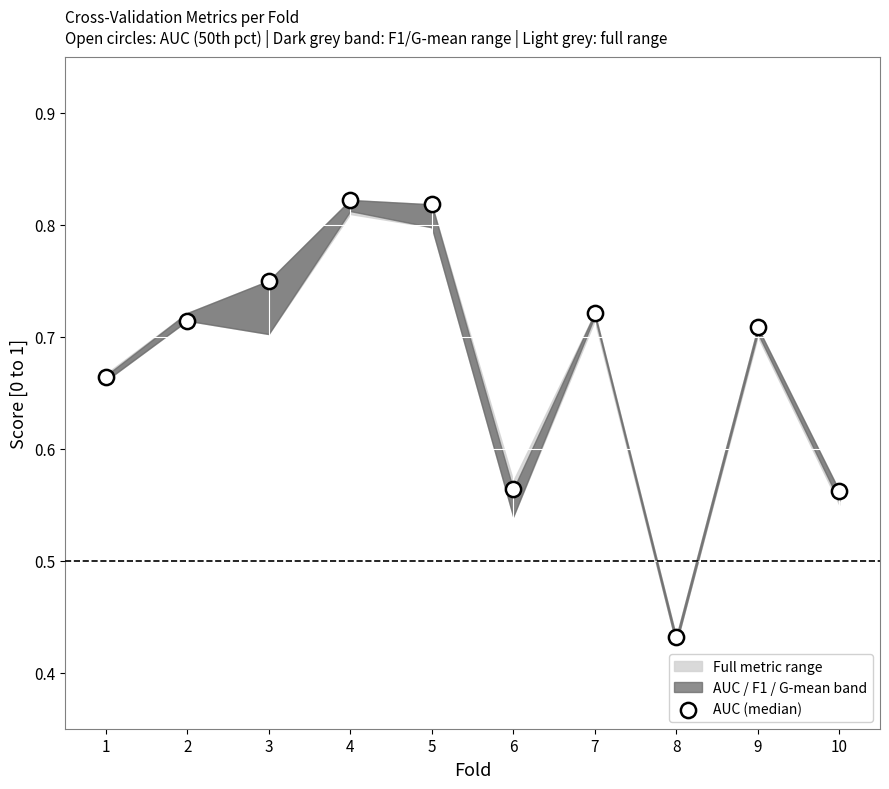

What is the average X value?

5.5